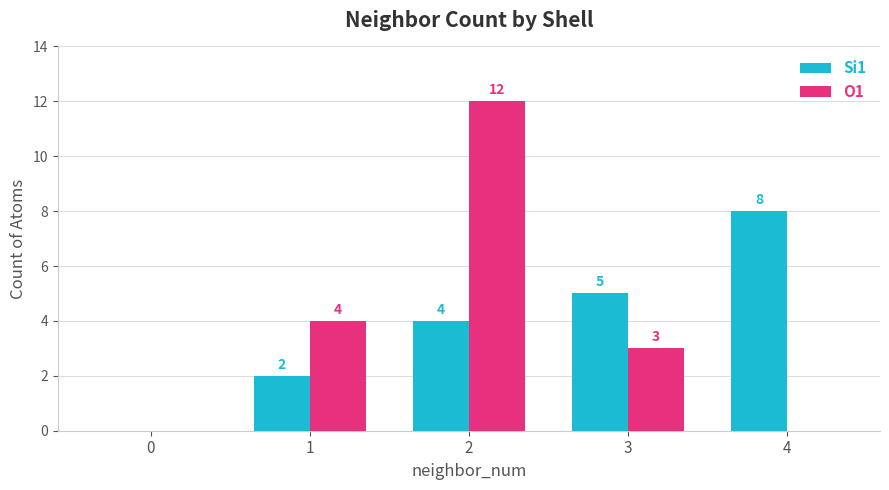

Which series changed the most between 0 and 2?

O1